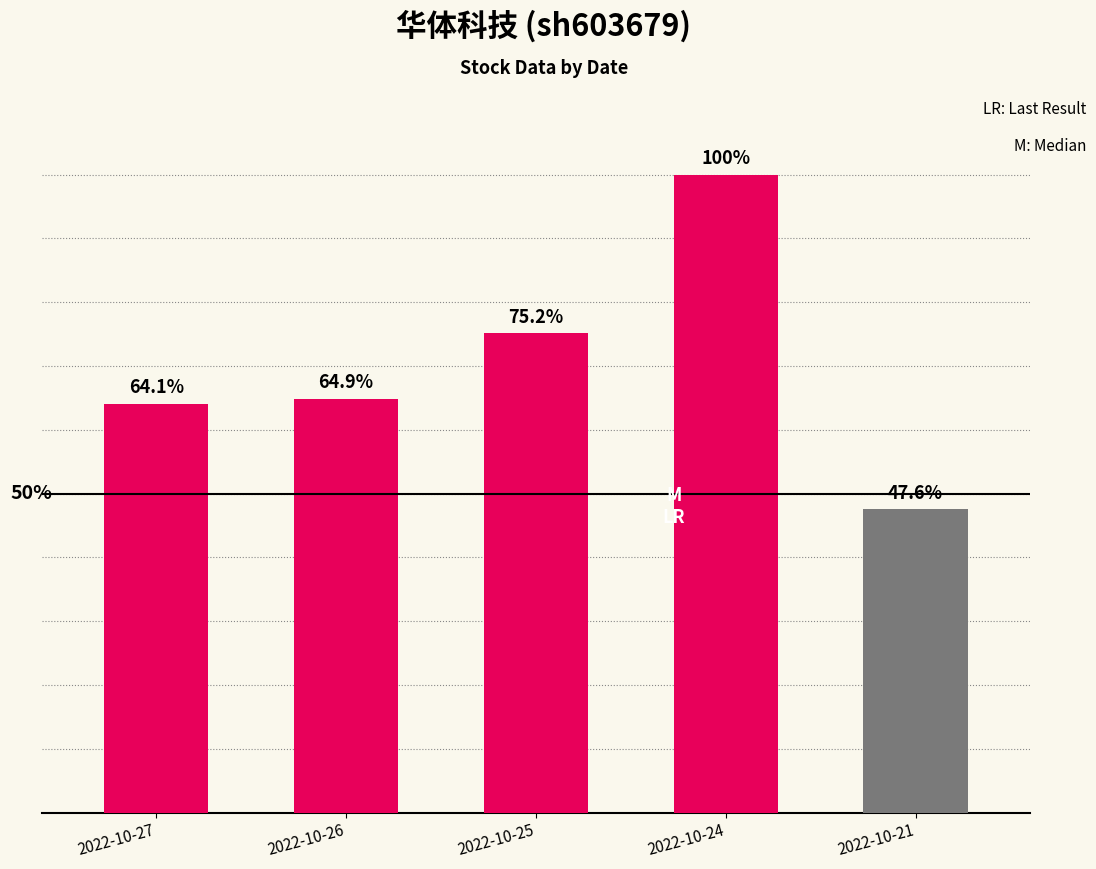

Are the bars horizontal?

No